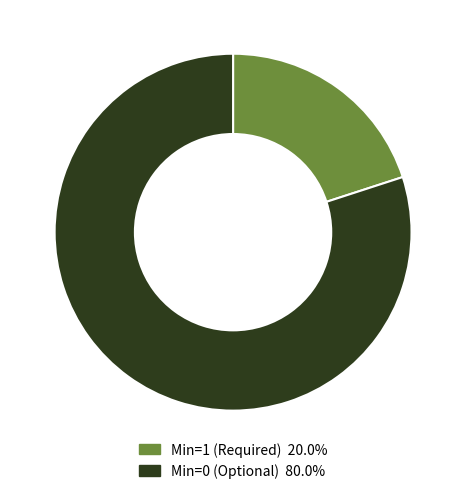

How many segments does this pie chart have?

2